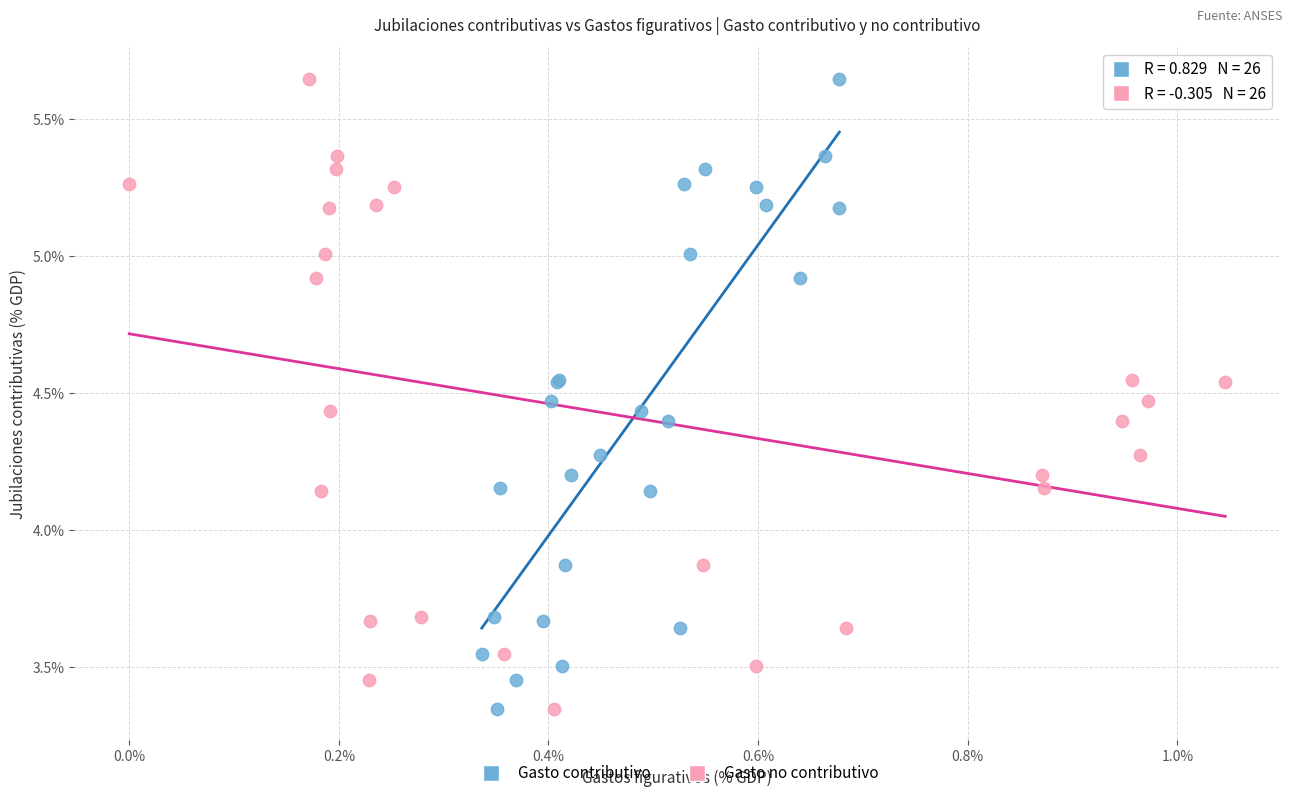

What are all the series names shown in the legend?

Gasto contributivo, Gasto no contributivo